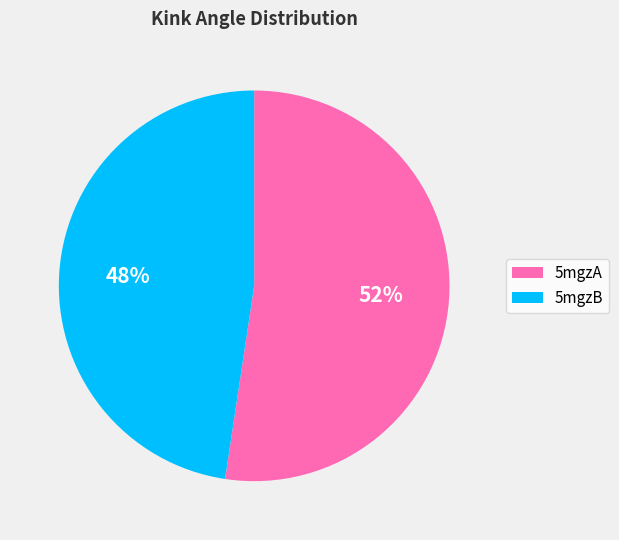

To the nearest percent, what percentage of the pie is 5mgzA?

52%